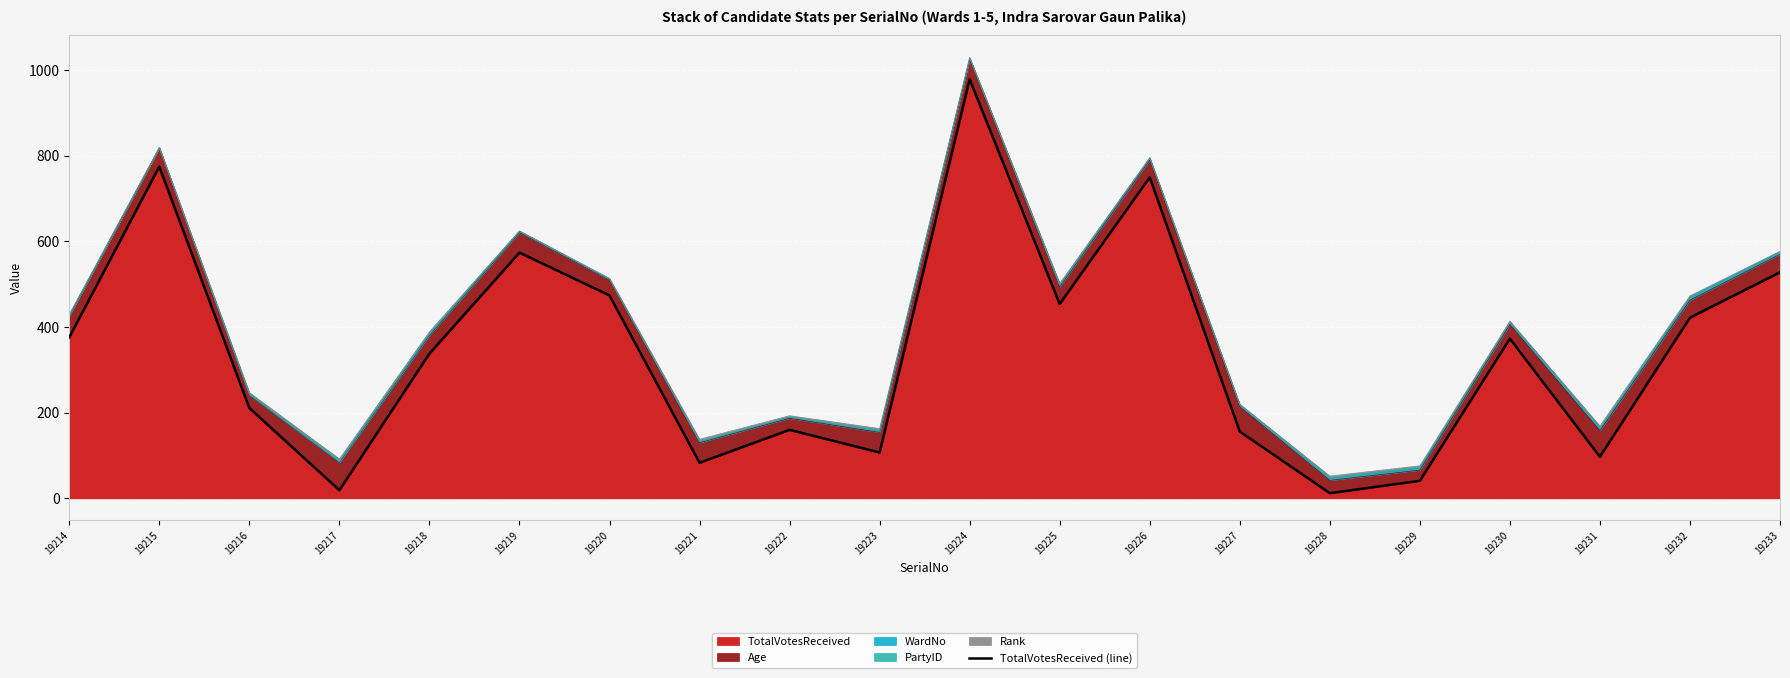

What is the greatest value displayed?

979